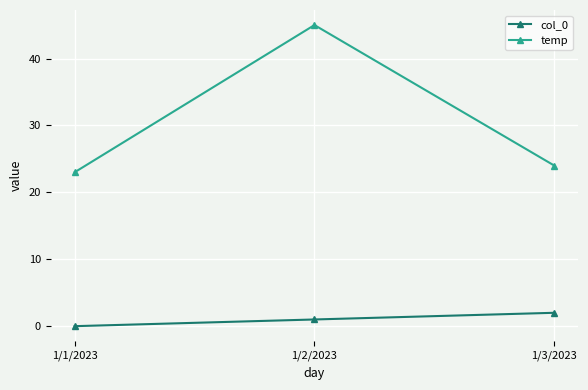

At which label does temp first exceed 24?

1/2/2023